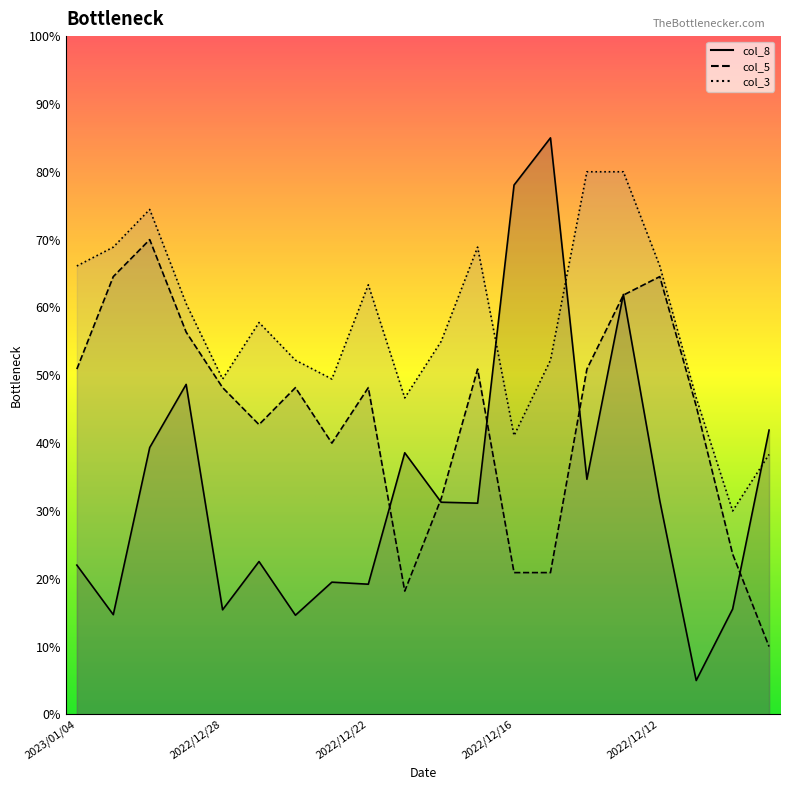

What are all the series names shown in the legend?

col_8, col_5, col_3